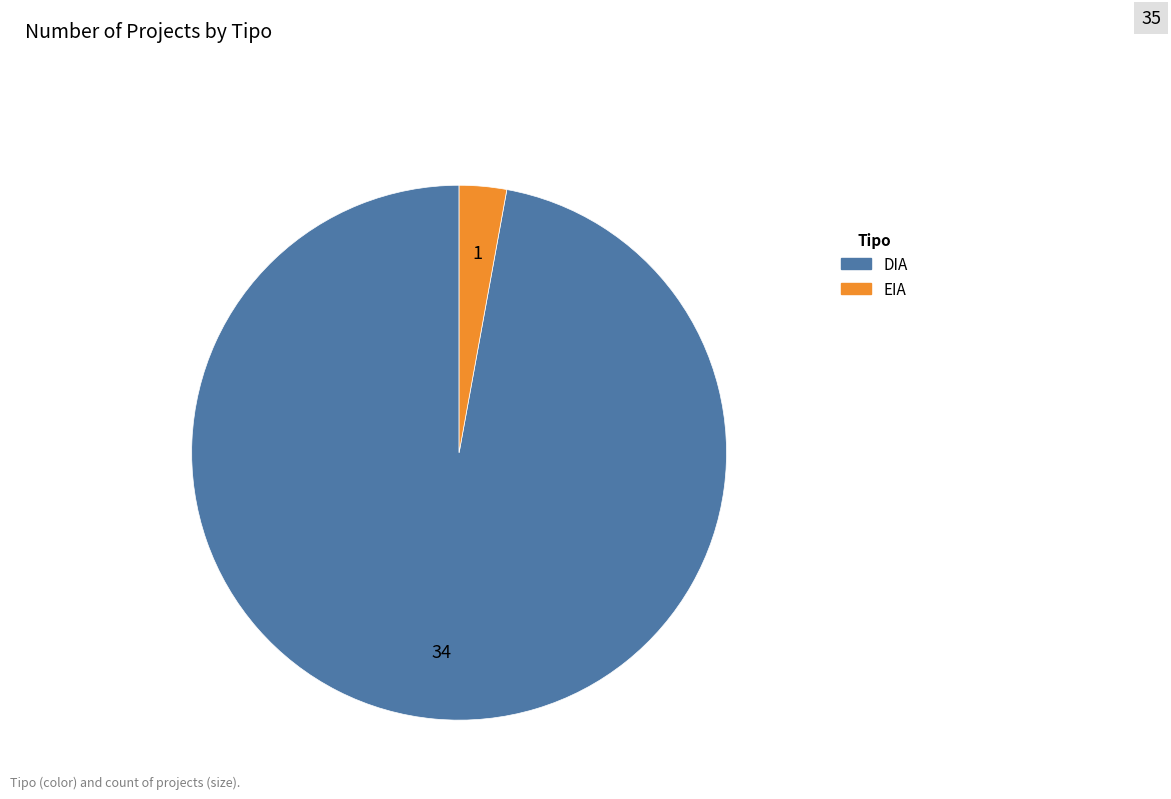

Is there any slice that represents more than half of the pie?

Yes